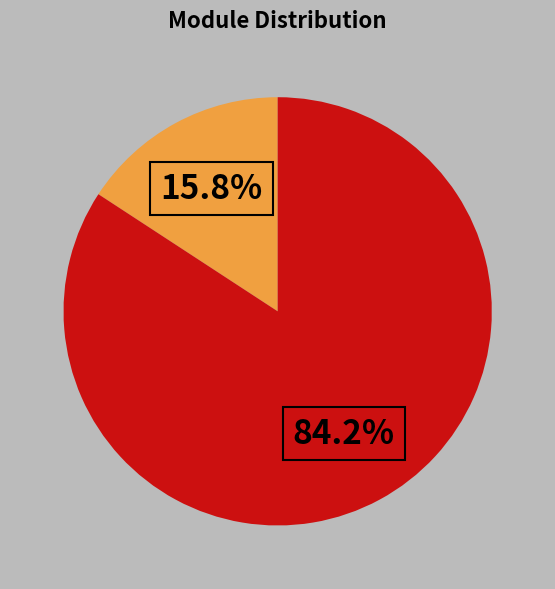

How many segments does this pie chart have?

2